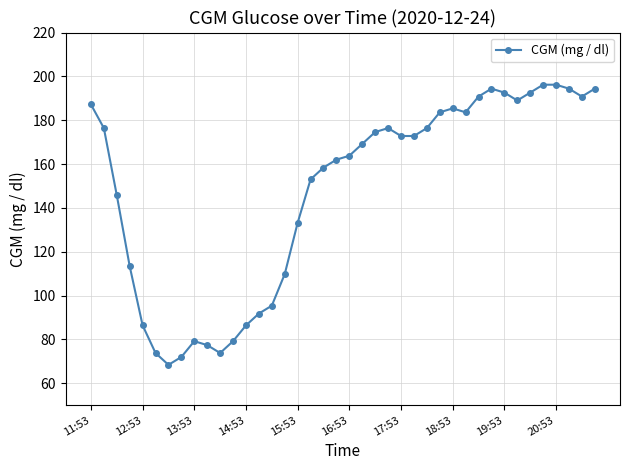

What is the minimum value shown in the chart?

68.4